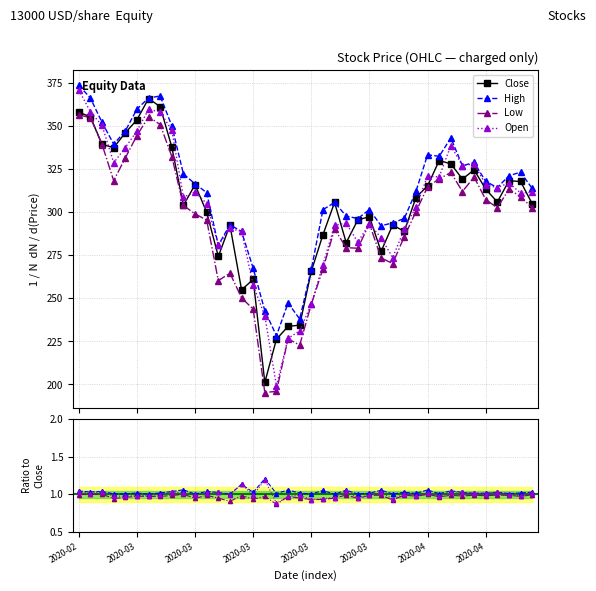

True or false: Low and High cross at least once.

False